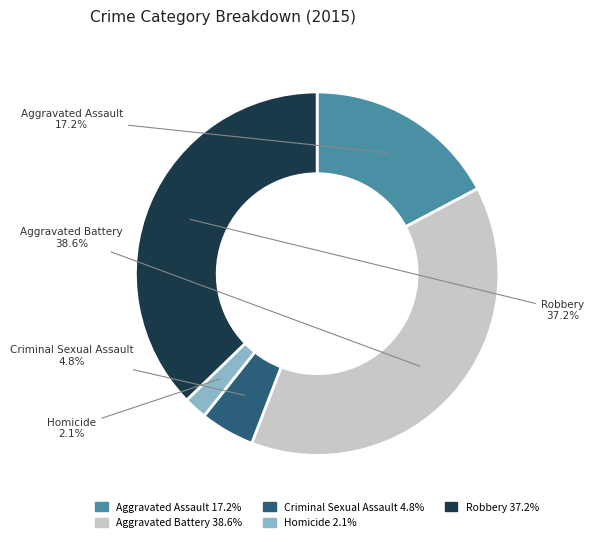

Does Robbery represent more than half of the total?

No